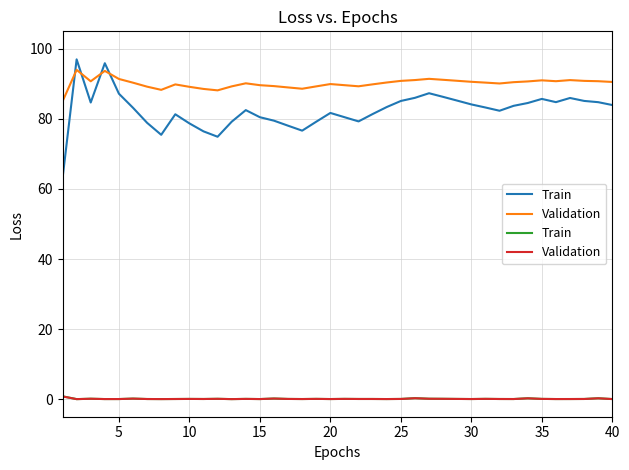

Between 5 and 14, which series saw the biggest shift?

Train